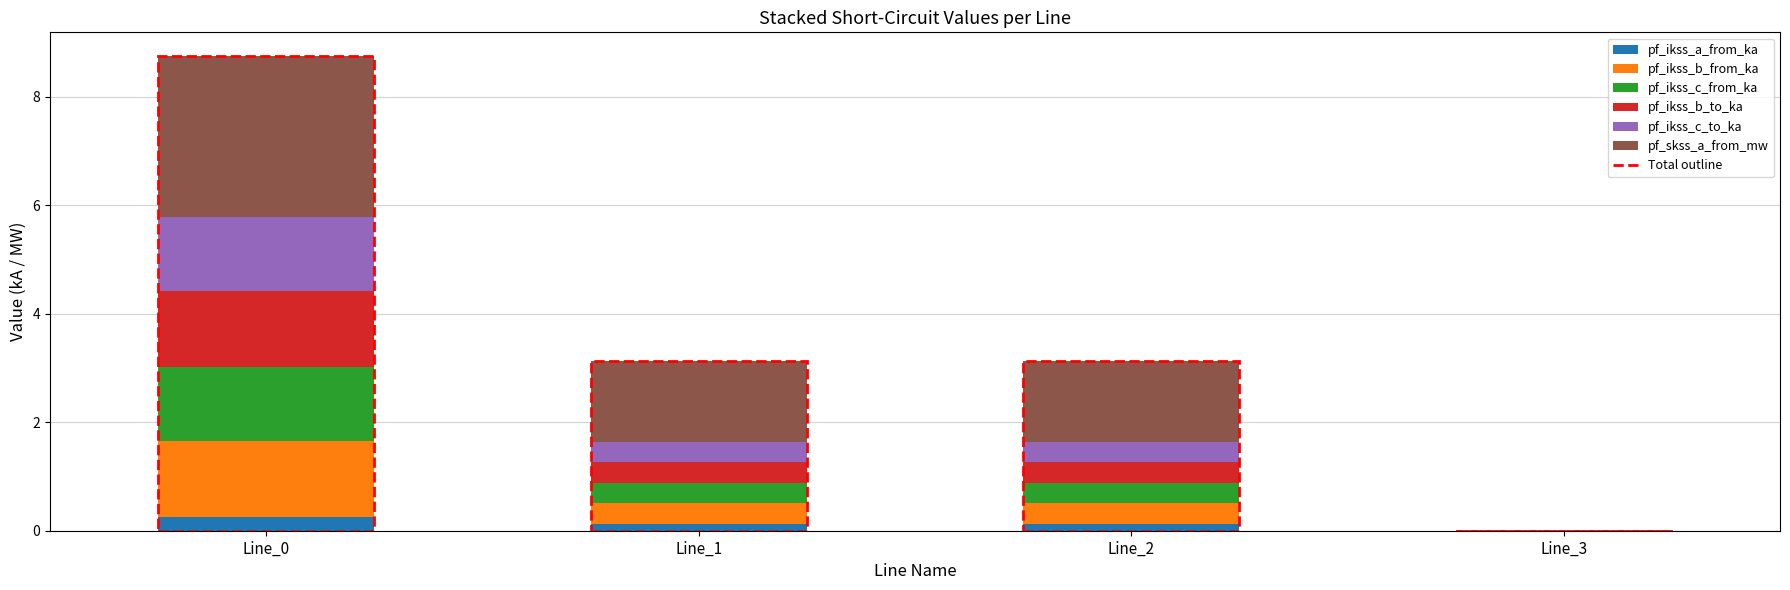

At which category is the sum across all series the highest?

Line_0